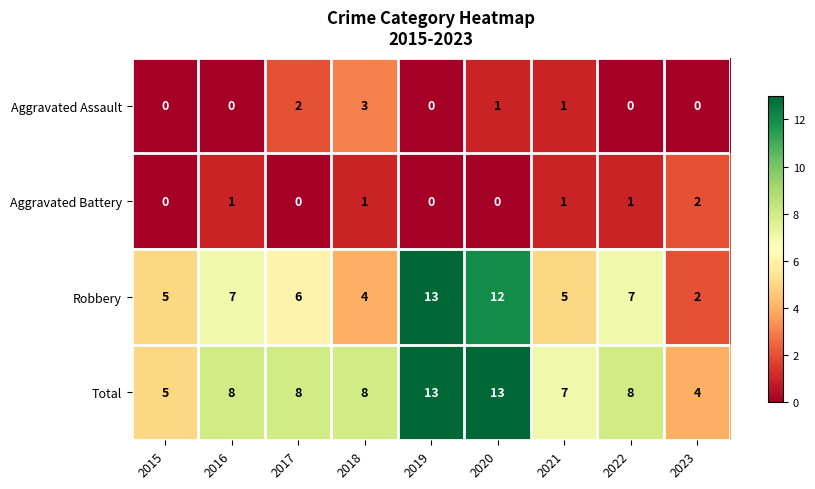

What is the average value of the Robbery series?

7